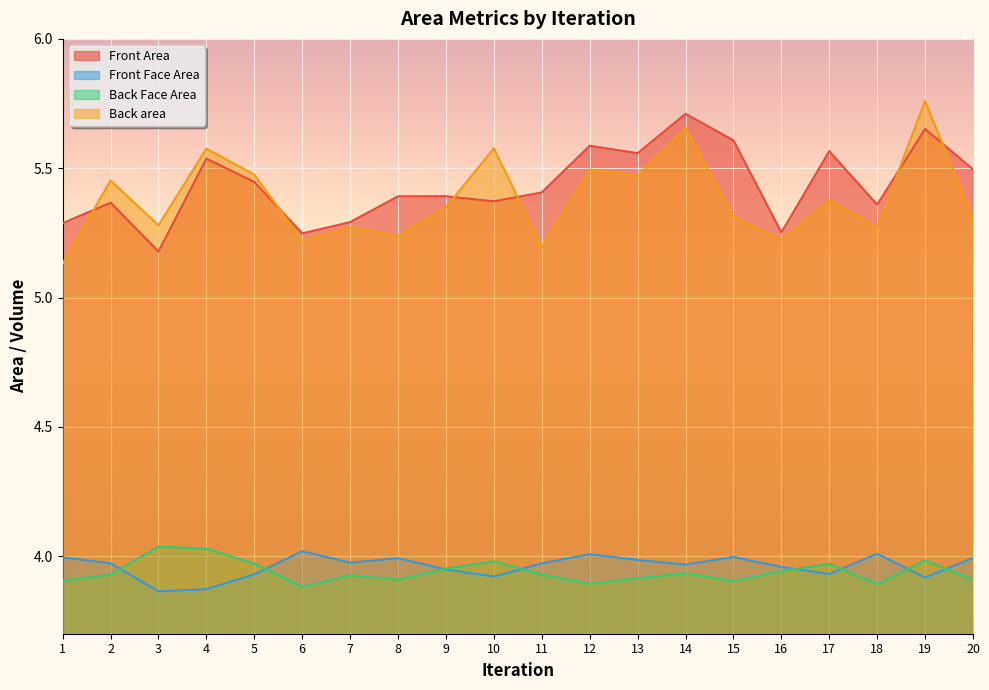

The value of Back area at 18 is 5.3. True or false?

True